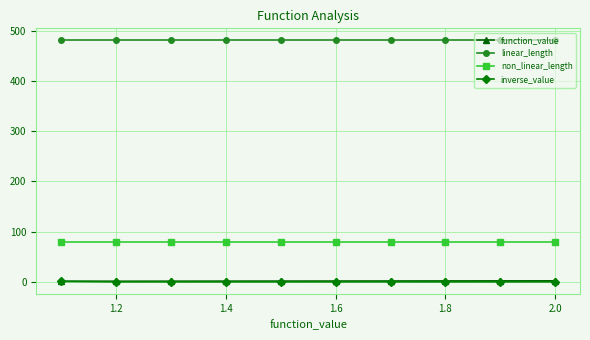

Which series has the largest total across all categories?

linear_length